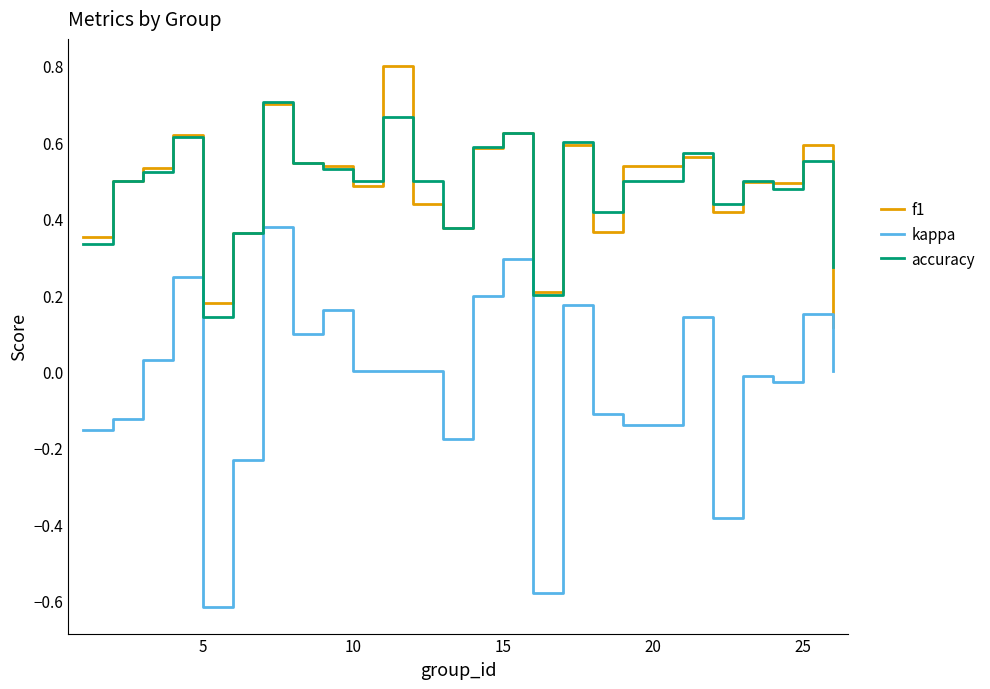

What is the greatest value displayed?

0.8